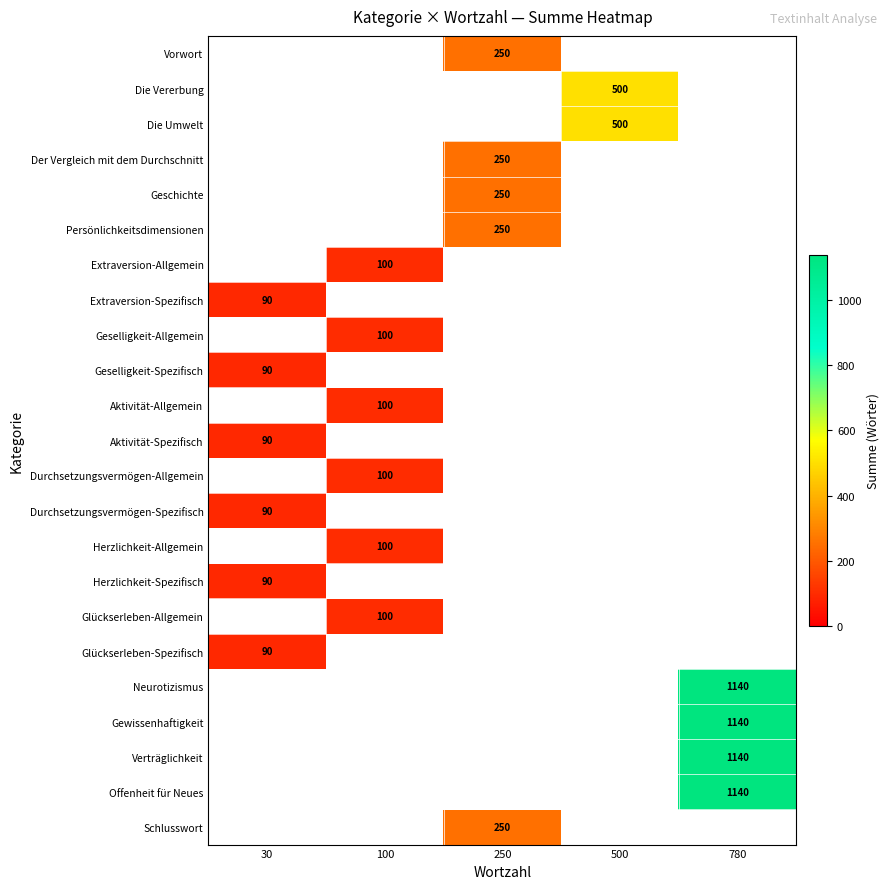

Which category has the lowest value across all series?

30